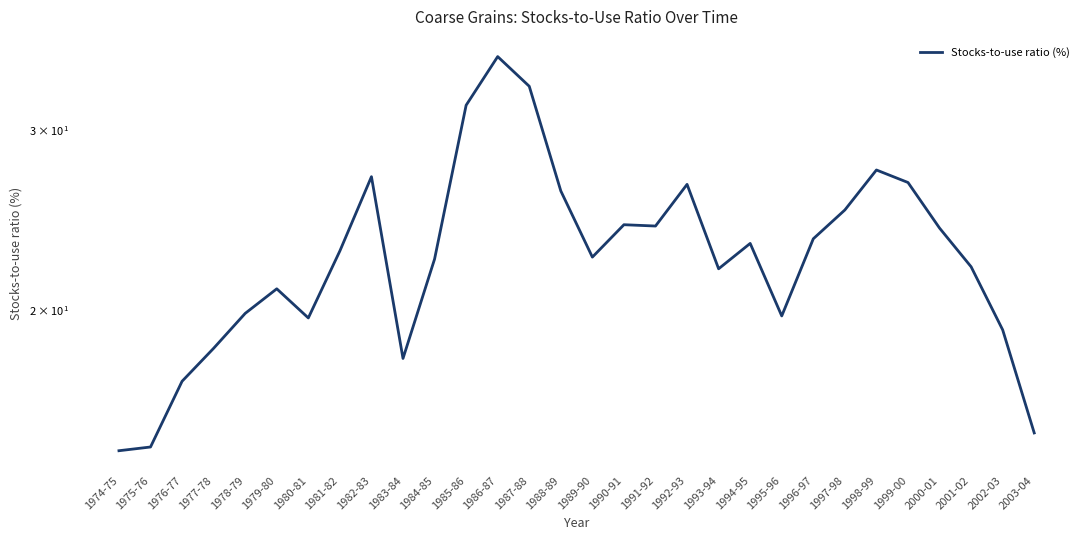

What value does the data have at 1992-93?

26.5